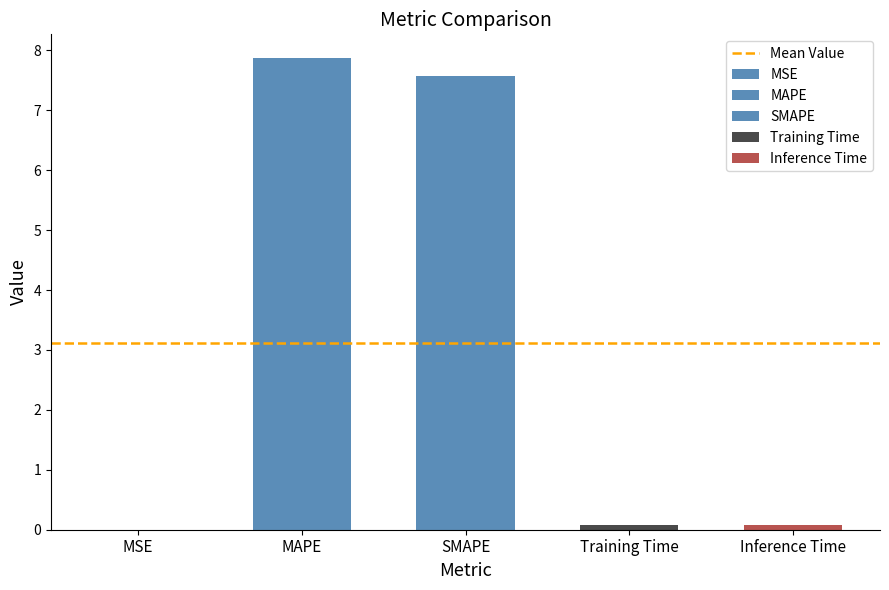

Is it true that the value at MAPE is 4.8?

False